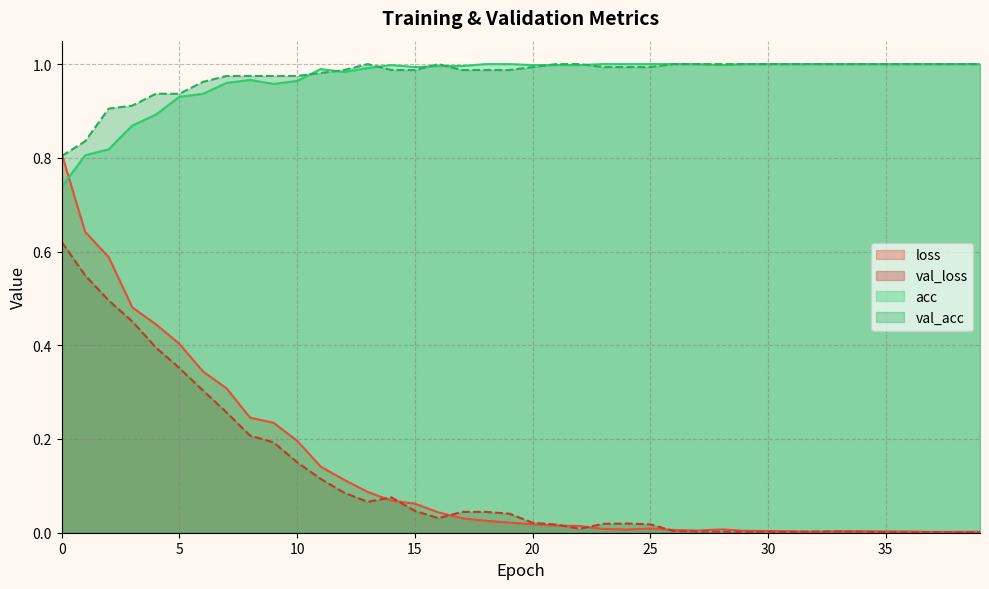

Count the number of categories in the chart.

40